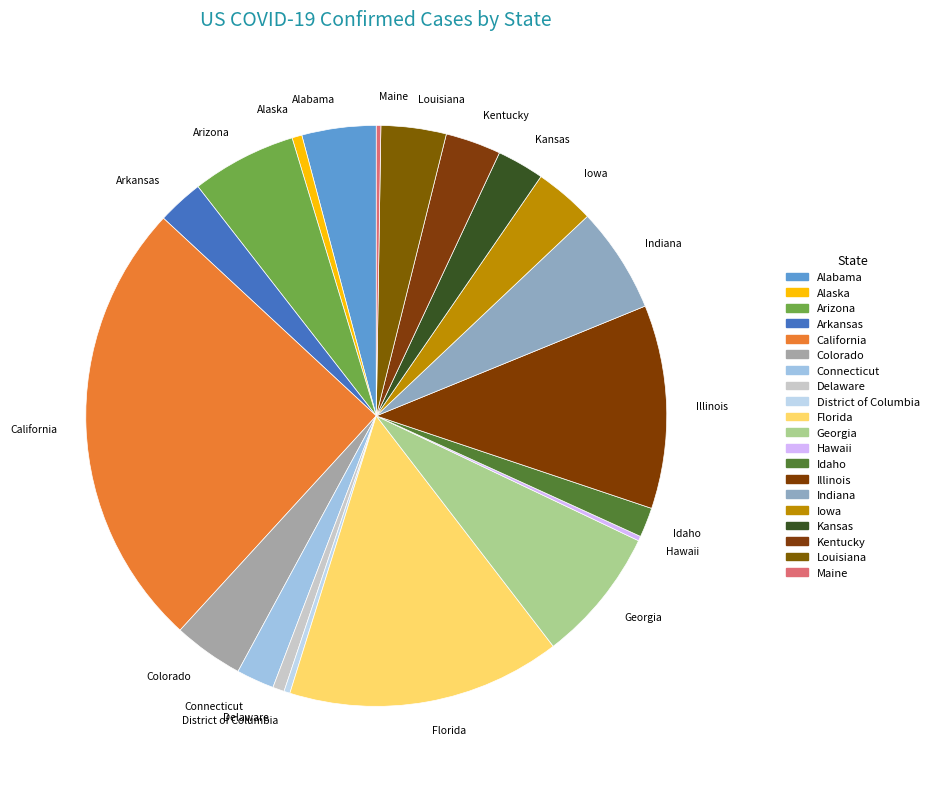

The Arizona slice represents 6% of the pie. True or false?

True